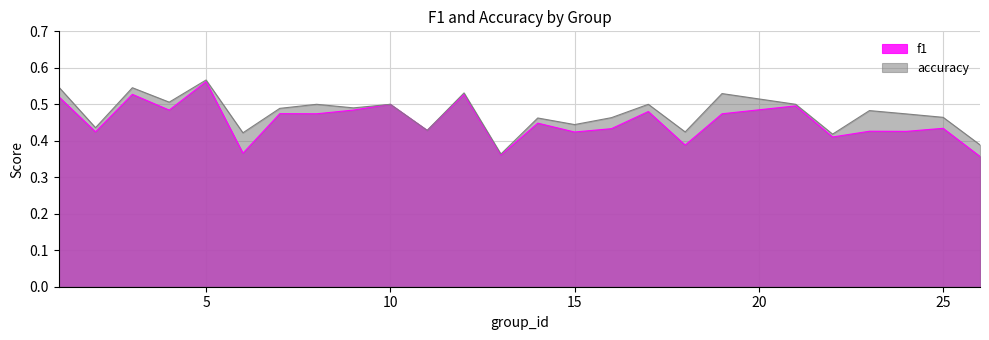

What is the maximum value for f1?

0.6